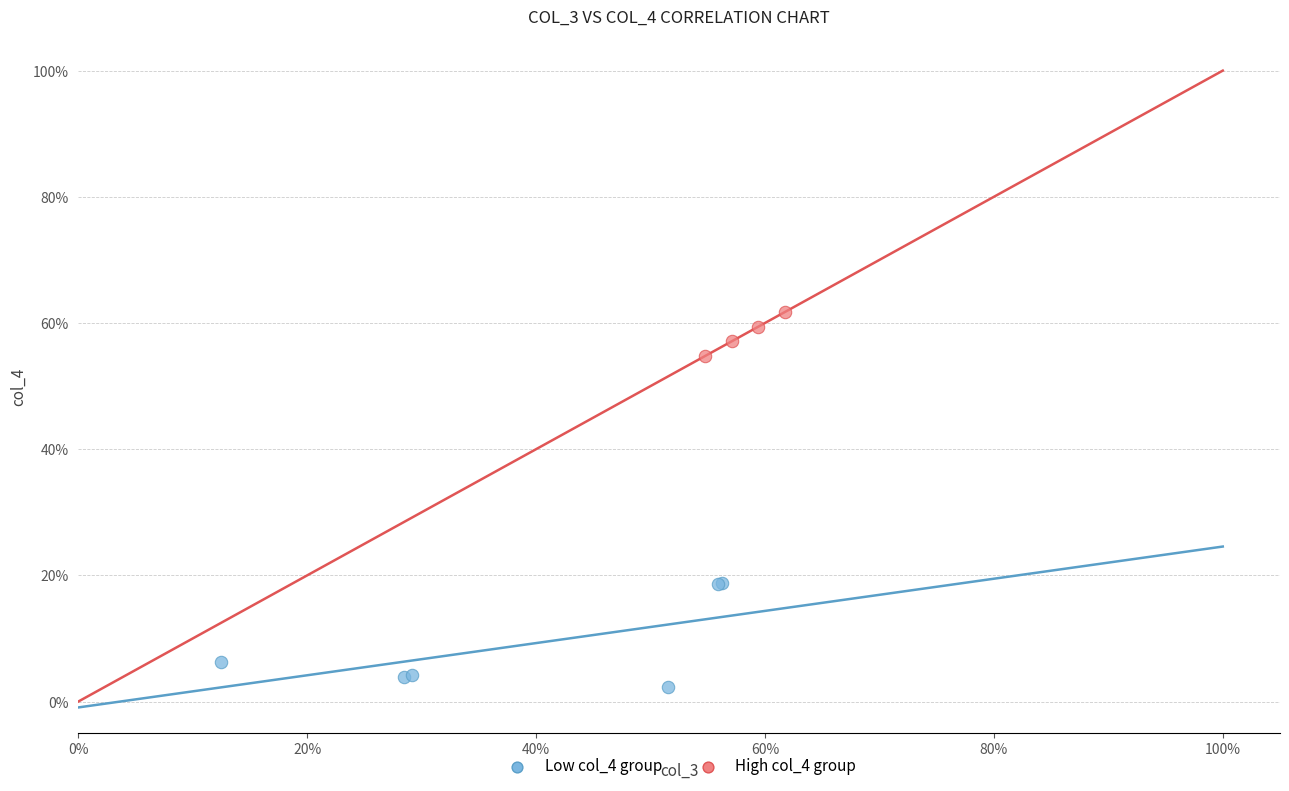

Which series has the largest Y range (max minus min)?

Low col_4 group